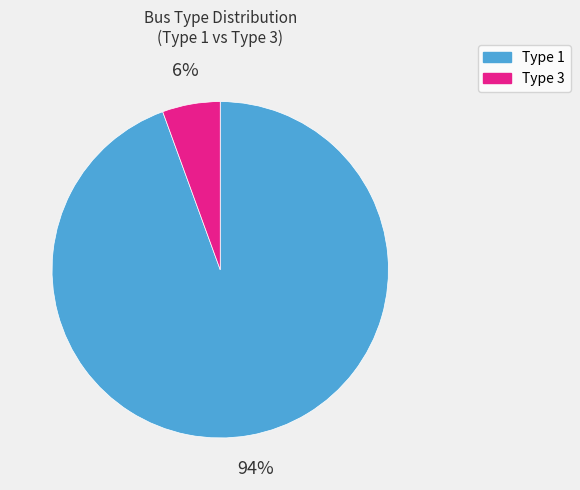

Does any single category account for the majority?

Yes